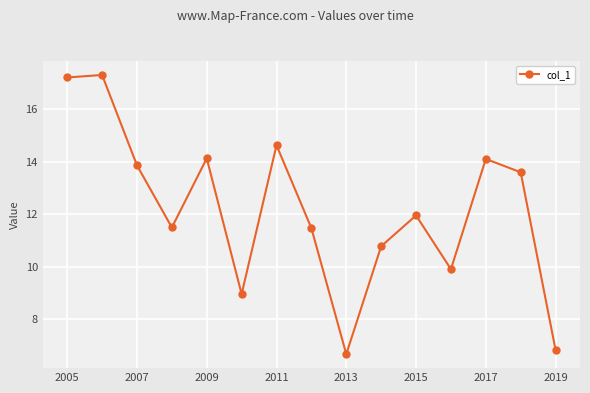

Reading right to left, extract all data points from this chart.

6.8	13.6	14.1	9.9	12.0	10.8	6.7	11.5	14.6	9.0	14.1	11.5	13.9	17.3	17.2